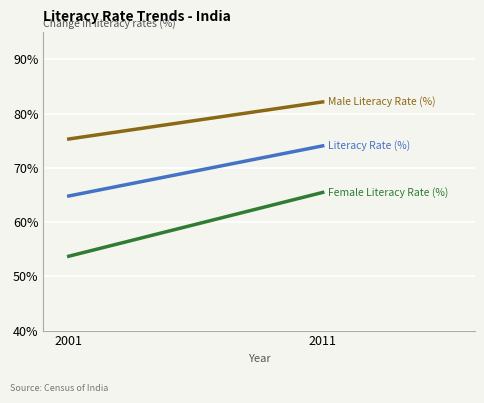

What are all the series names shown in the legend?

Literacy Rate (%), Male Literacy Rate (%), Female Literacy Rate (%)